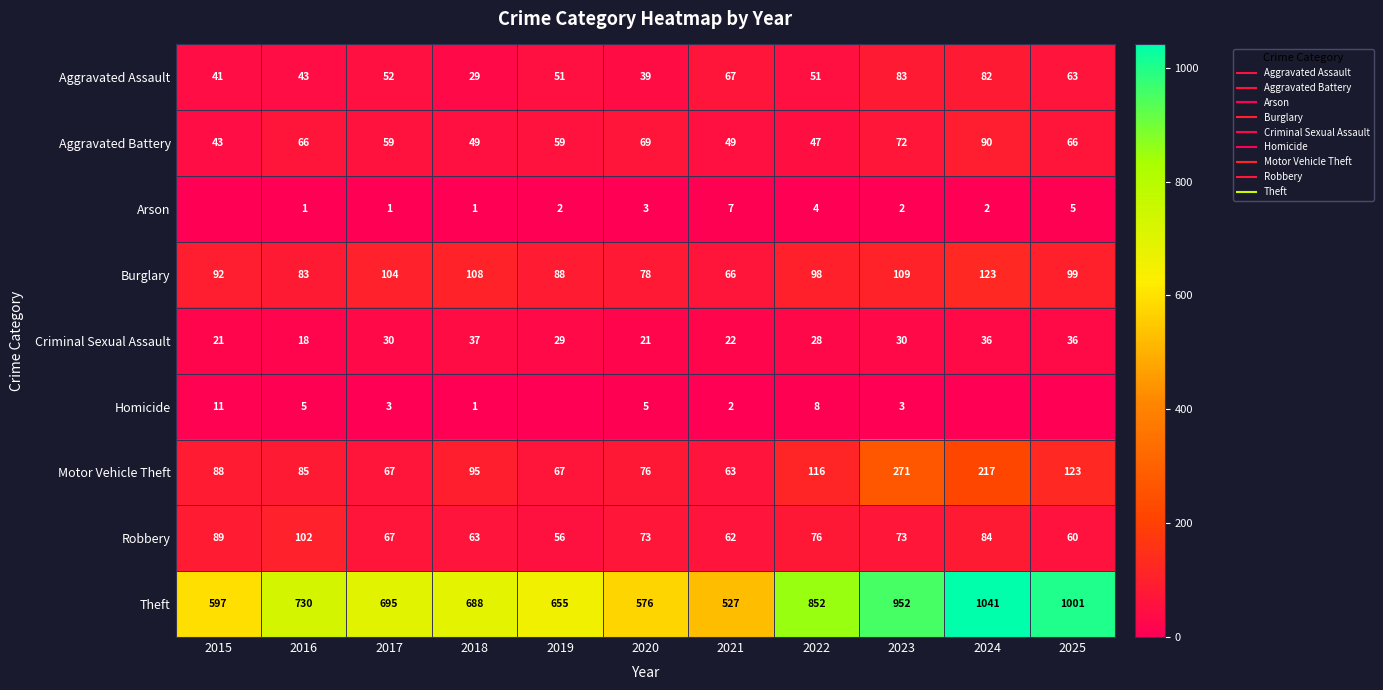

Which series has the largest range (max minus min)?

Theft